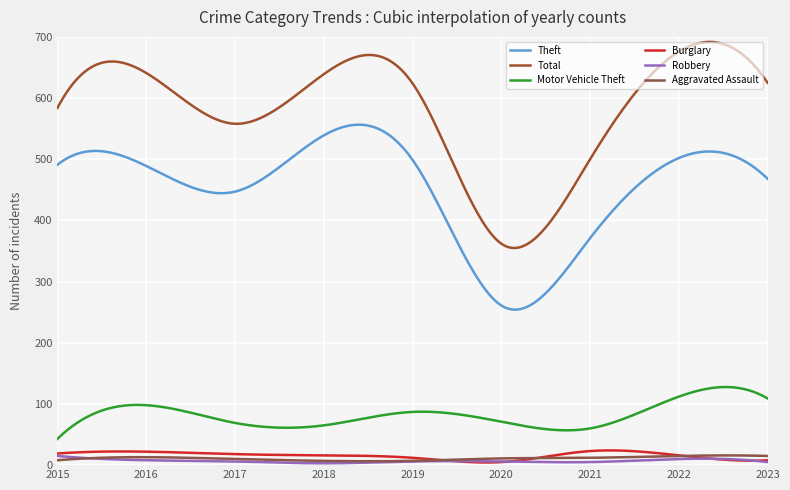

Does the chart display data point markers on the line(s)?

No